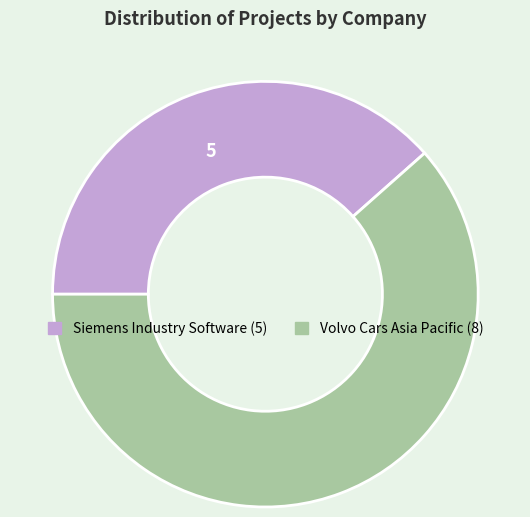

Rank the categories by value from highest to lowest.

Volvo Cars Asia Pacific, Siemens Industry Software